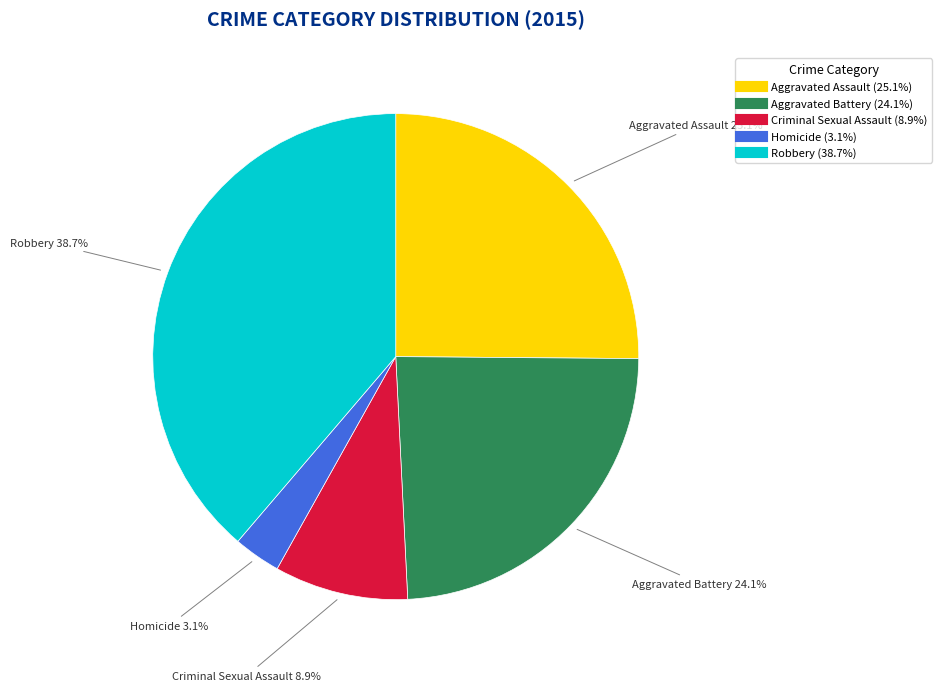

To the nearest percent, what percentage of the pie is Aggravated Battery?

24%